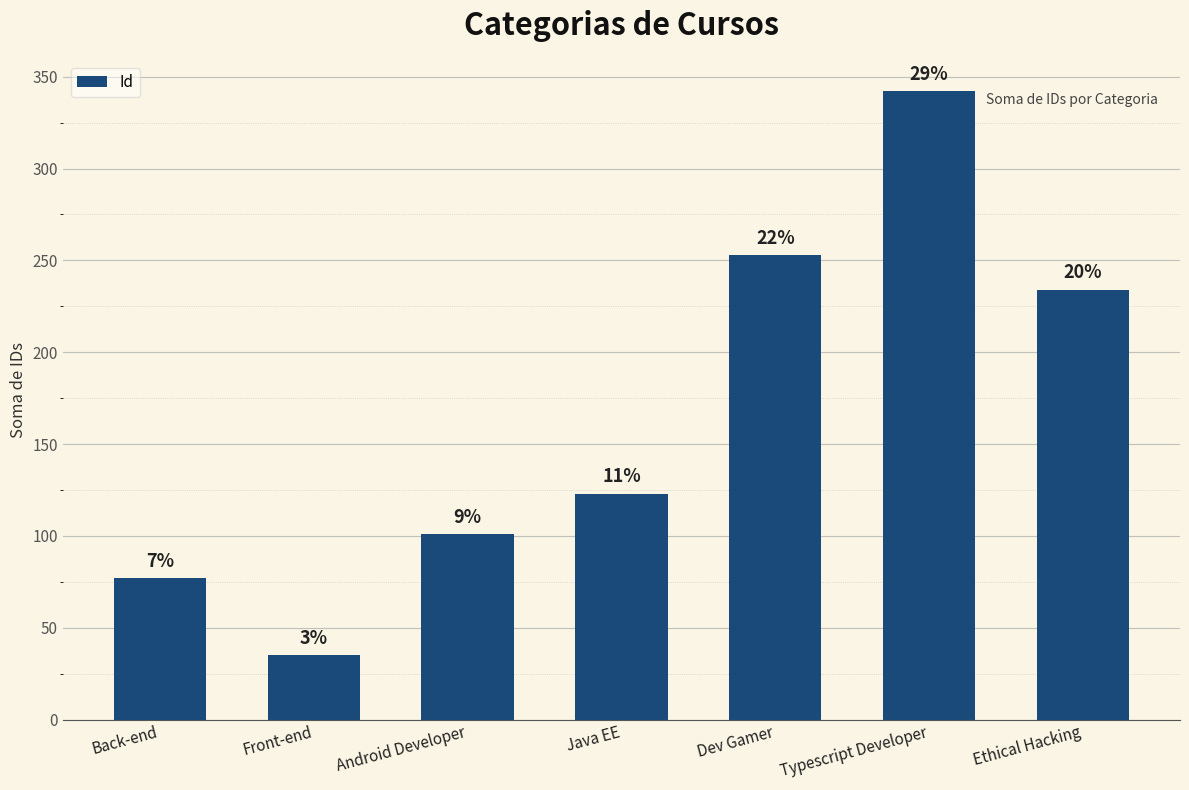

Does the chart contain any negative values?

No